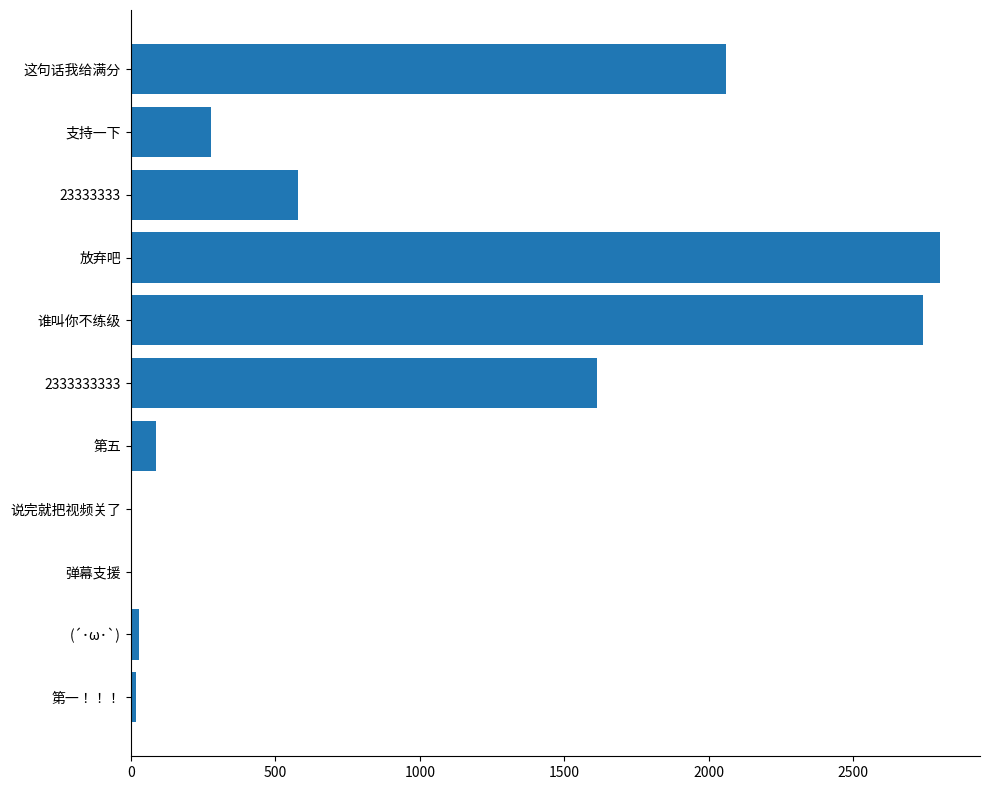

What is the sum of all values?

10204.9